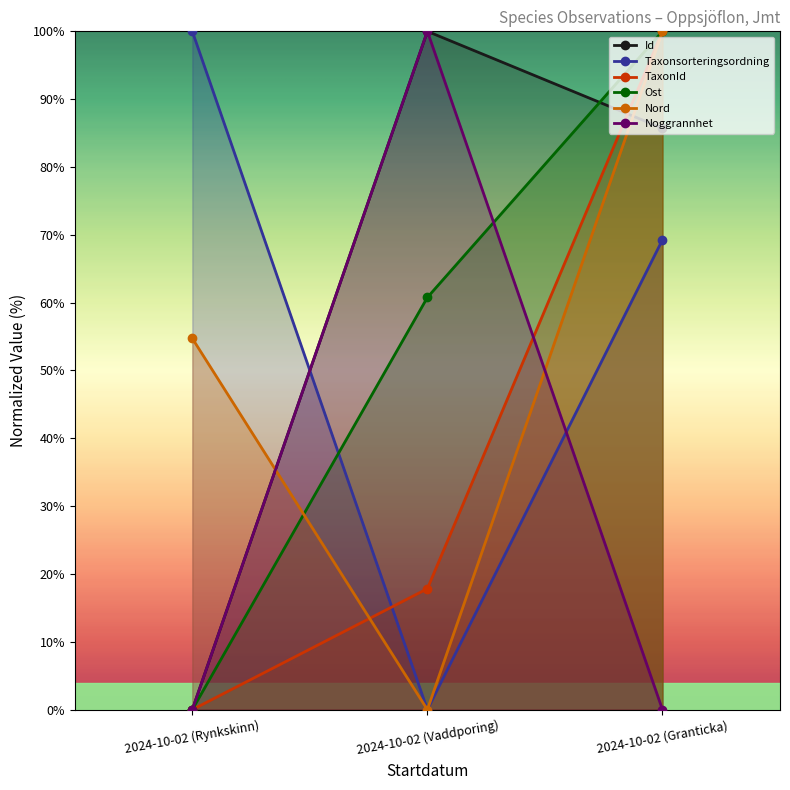

Reading left to right, what are all the values shown in this chart?

Id: 2024-10-02 (Rynkskinn)=0.0	2024-10-02 (Vaddporing)=100.0	2024-10-02 (Granticka)=85.7
Taxonsorteringsordning: 2024-10-02 (Rynkskinn)=100.0	2024-10-02 (Vaddporing)=0.0	2024-10-02 (Granticka)=69.3
TaxonId: 2024-10-02 (Rynkskinn)=0.0	2024-10-02 (Vaddporing)=17.8	2024-10-02 (Granticka)=100.0
Ost: 2024-10-02 (Rynkskinn)=0.0	2024-10-02 (Vaddporing)=60.8	2024-10-02 (Granticka)=100.0
Nord: 2024-10-02 (Rynkskinn)=54.7	2024-10-02 (Vaddporing)=0.0	2024-10-02 (Granticka)=100.0
Noggrannhet: 2024-10-02 (Rynkskinn)=0.0	2024-10-02 (Vaddporing)=100.0	2024-10-02 (Granticka)=0.0